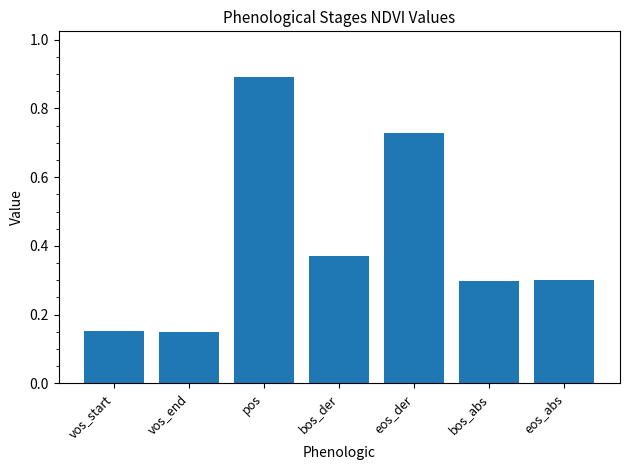

The chart shows a value of 0.5 at bos_abs. True or false?

False